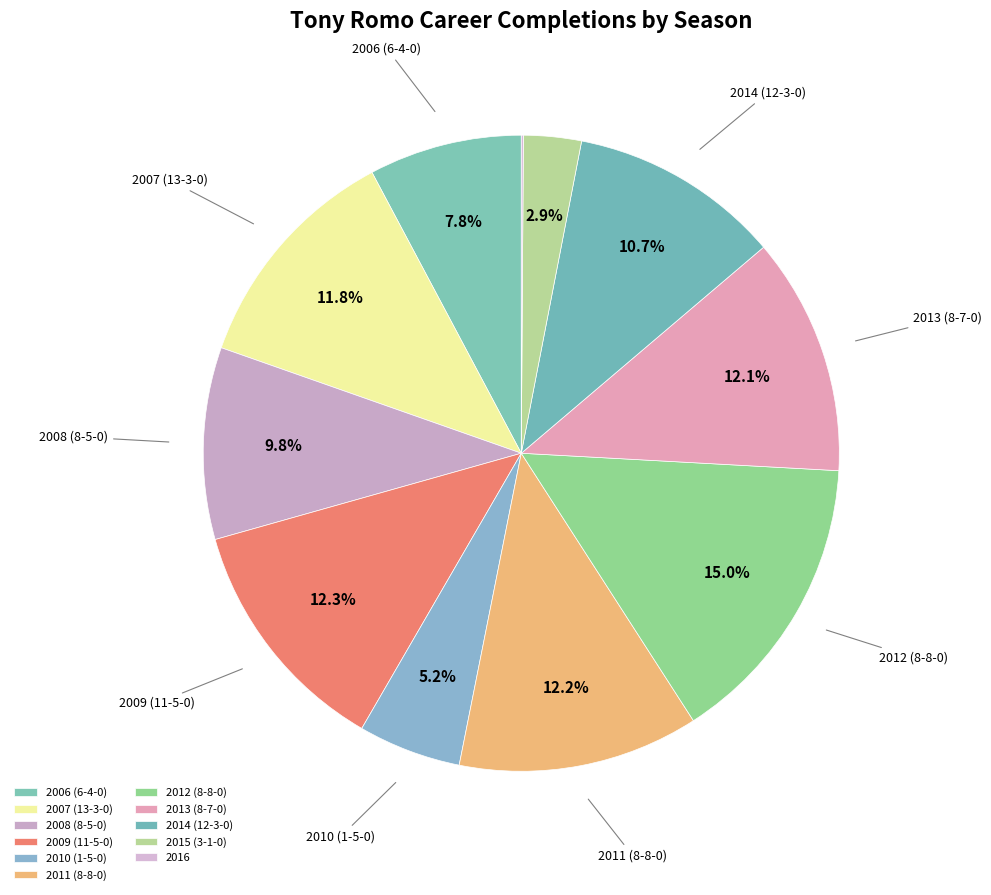

How many slices are in this pie chart?

11